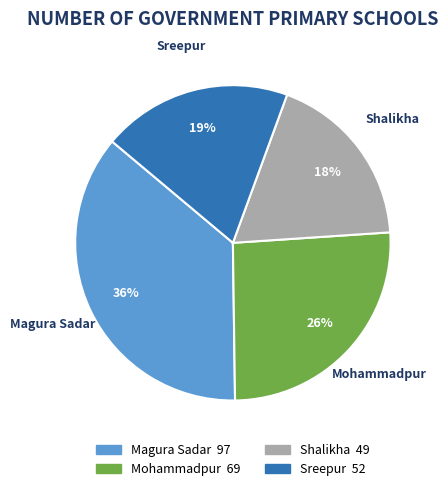

Rank the categories by value from lowest to highest.

Shalikha, Sreepur, Mohammadpur, Magura Sadar